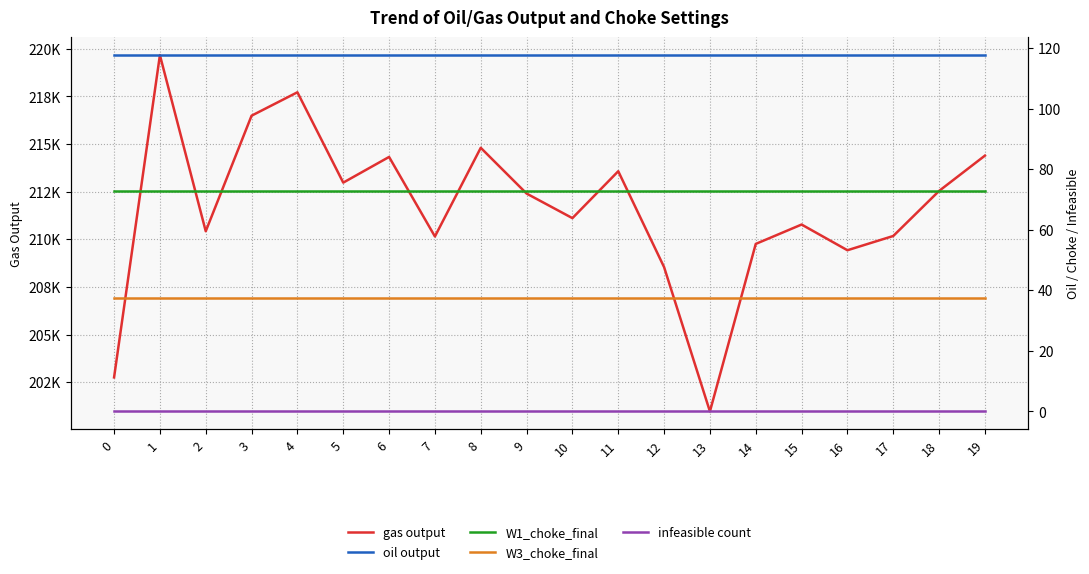

Which series has the largest total across all categories?

gas output